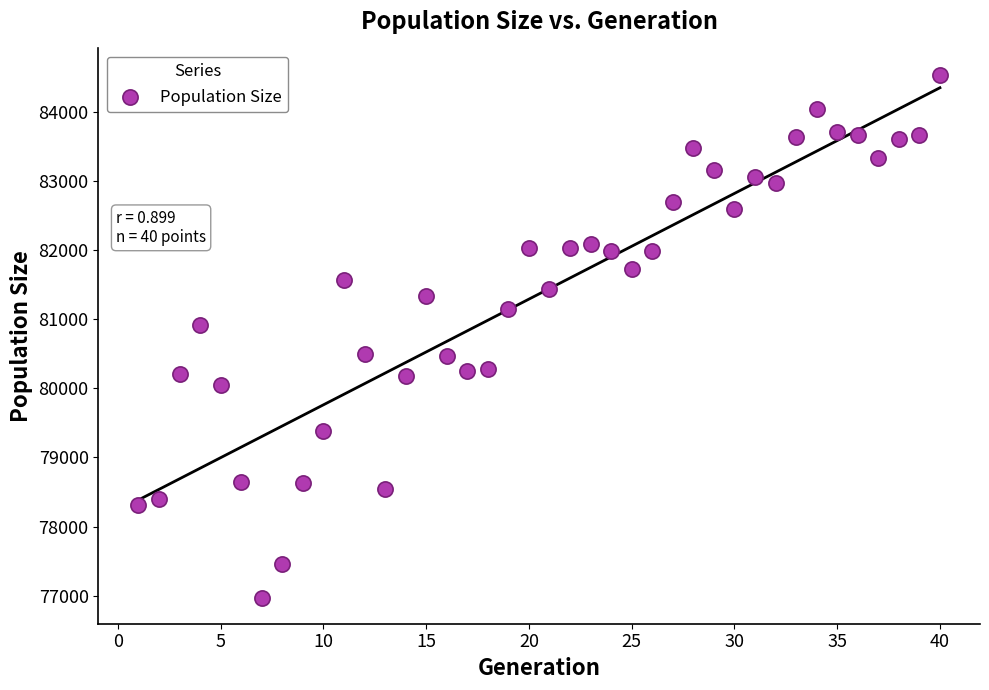

What Y value in the scatter plot is closest to 80755?

80911